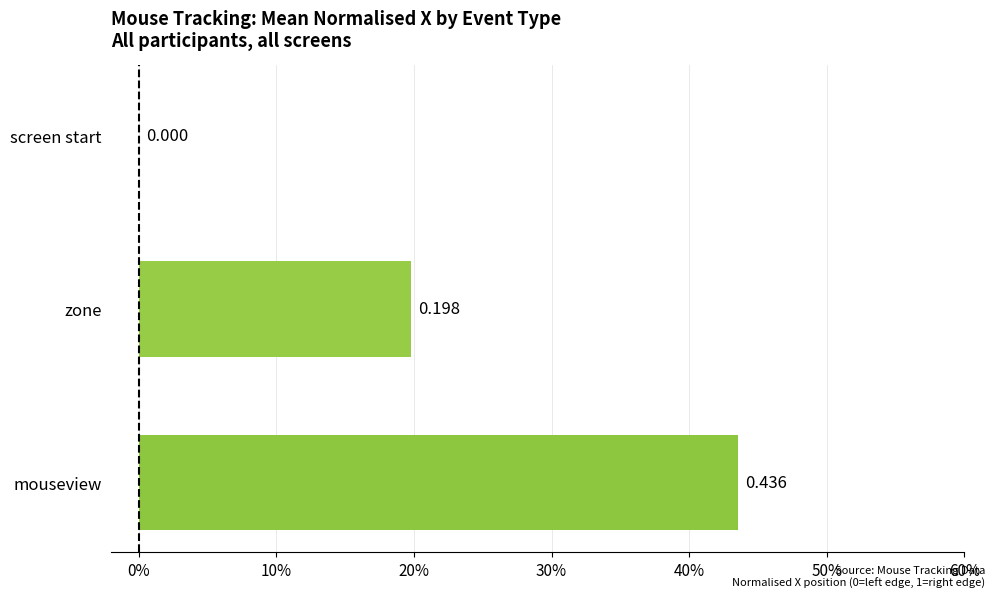

Does the chart contain any negative values?

No